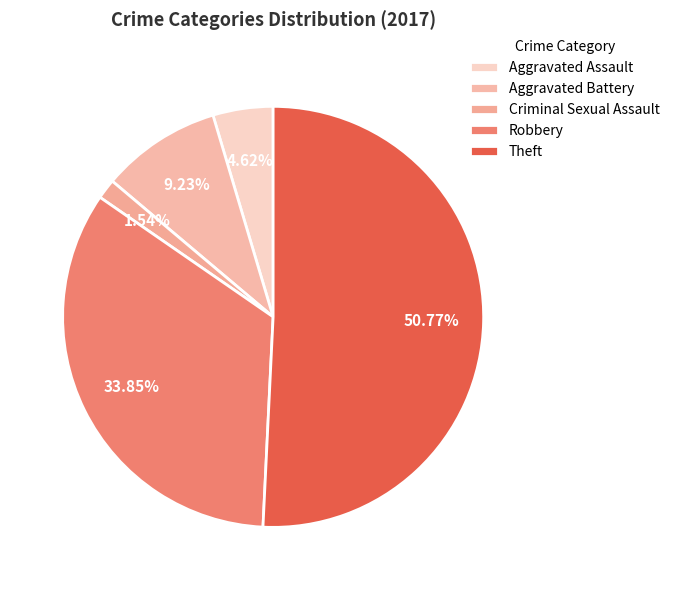

Rank the categories by value from highest to lowest.

Theft, Robbery, Aggravated Battery, Aggravated Assault, Criminal Sexual Assault